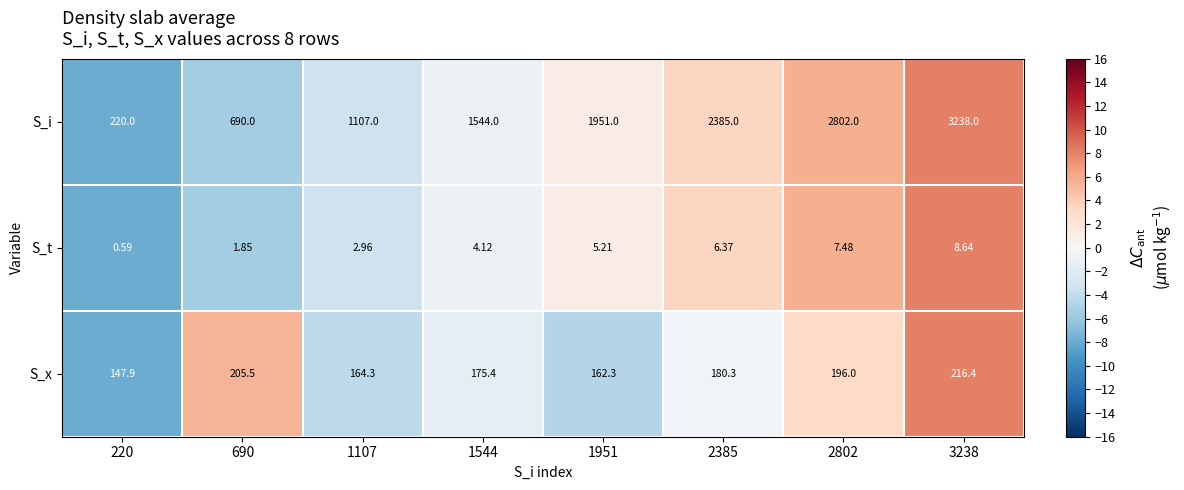

Rank the series by their maximum value, from highest to lowest.

S_i, S_x, S_t